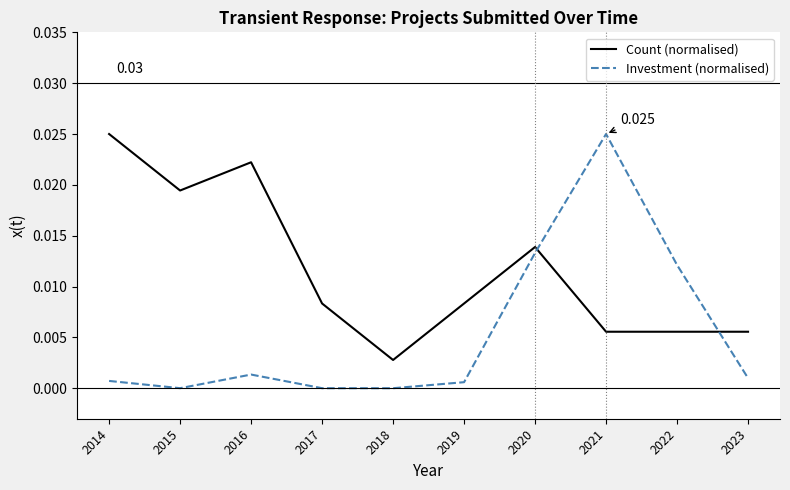

At 2016, list the series in order from largest to smallest.

Count (normalised), Investment (normalised)